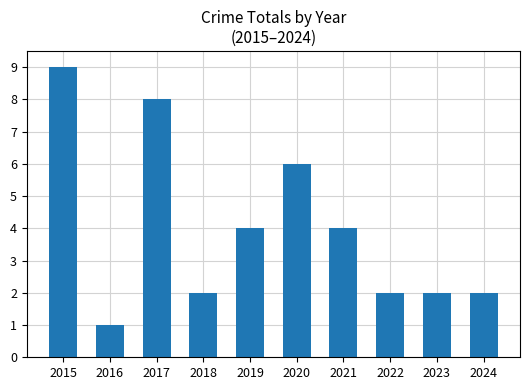

Does the chart contain any negative values?

No